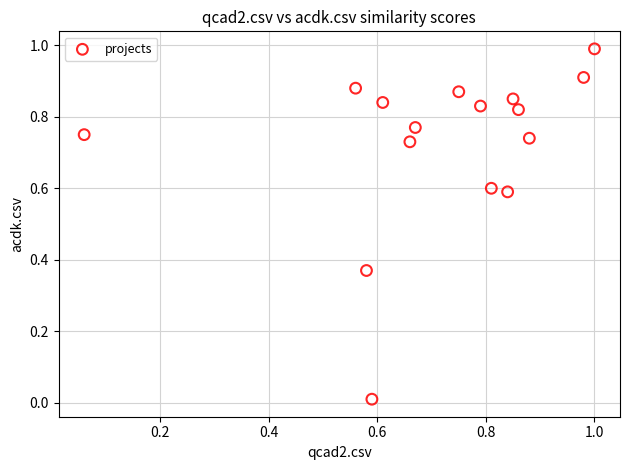

What is the range of Y values (max minus min)?

1.0